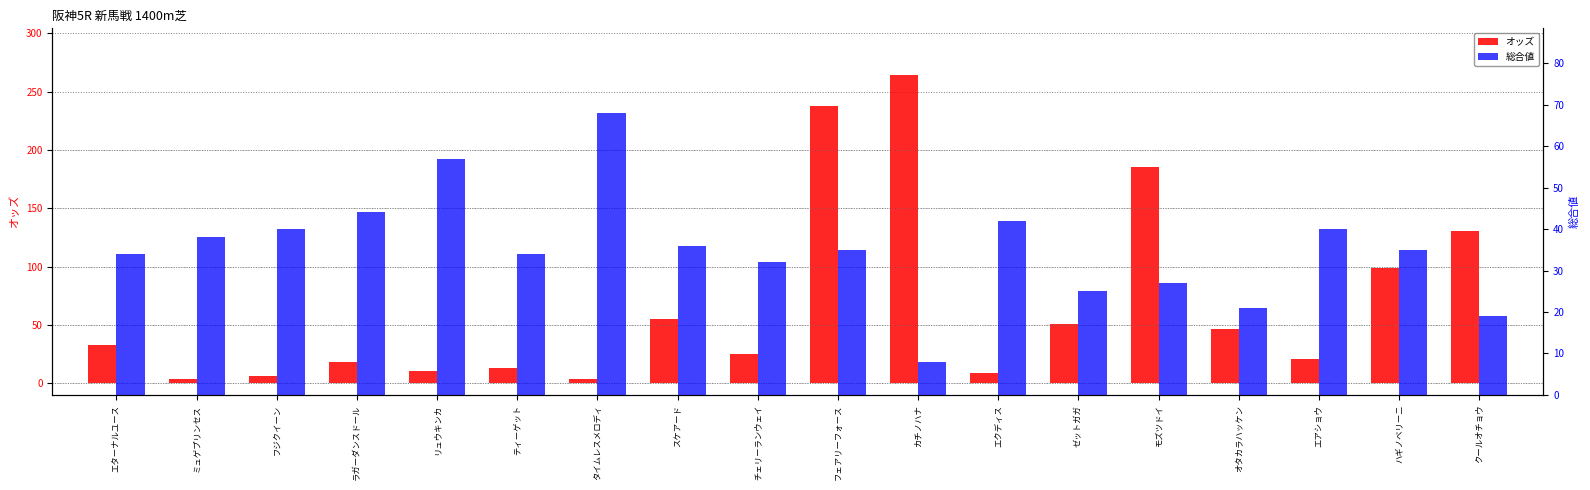

What is the difference between the 総合値 values at クールオチョウ and チェリーランウェイ?

13.0